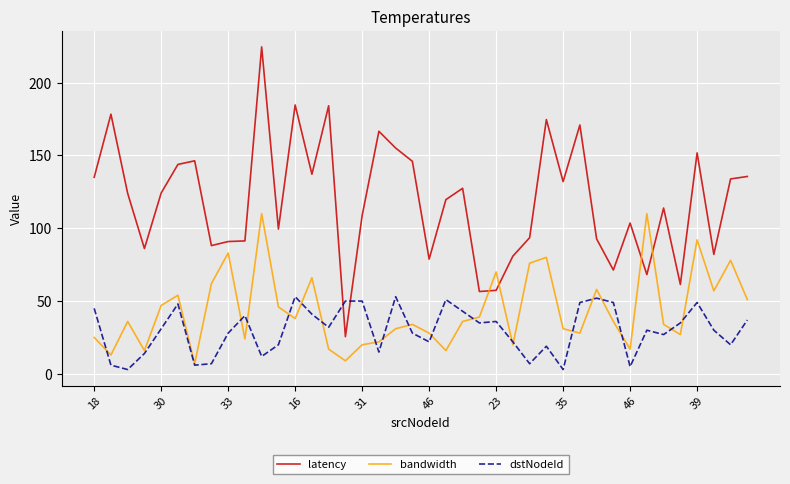

Which series has the widest spread of values?

latency